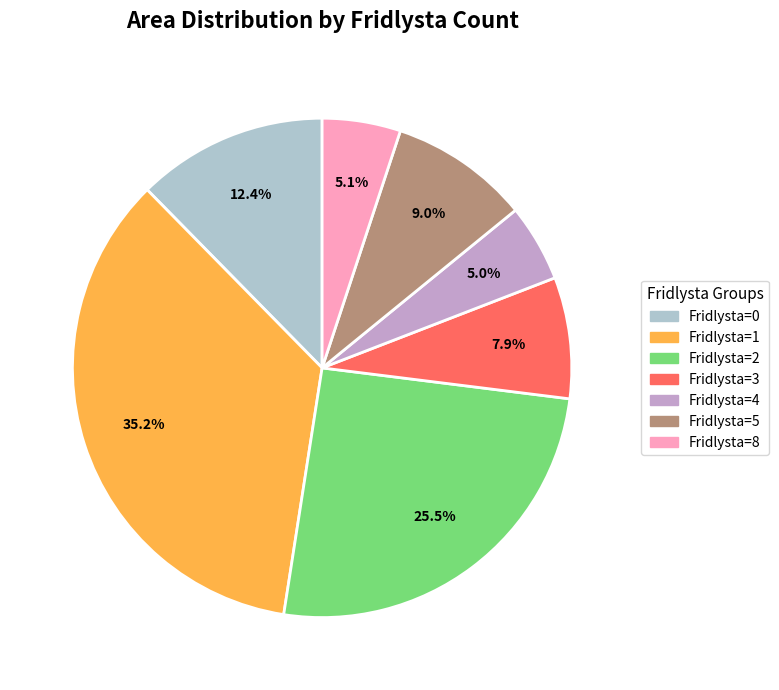

Does any single category account for the majority?

No